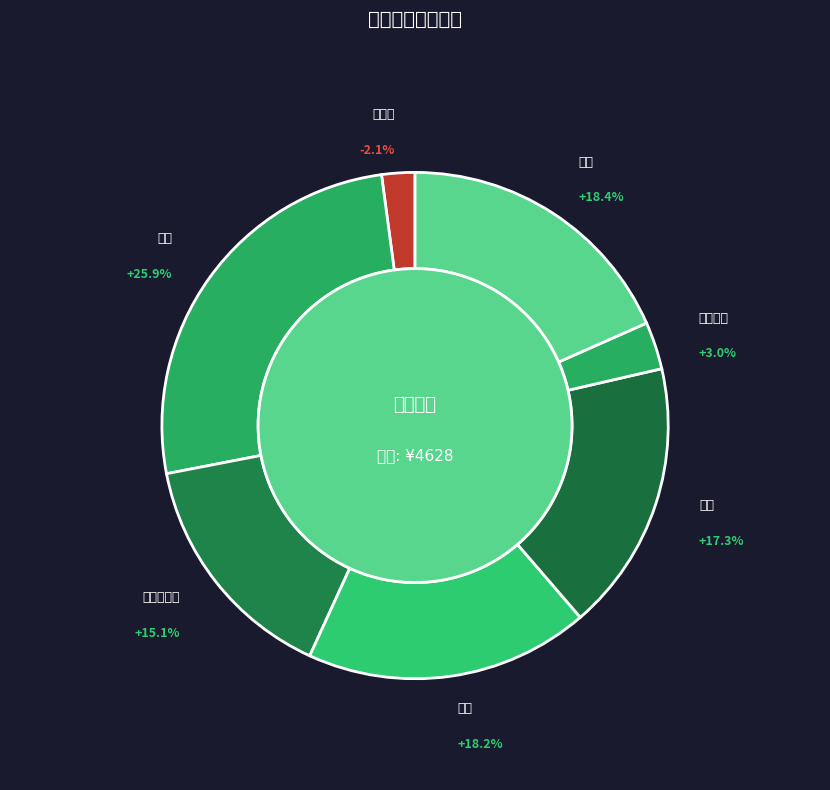

Count the number of slices in the pie.

7